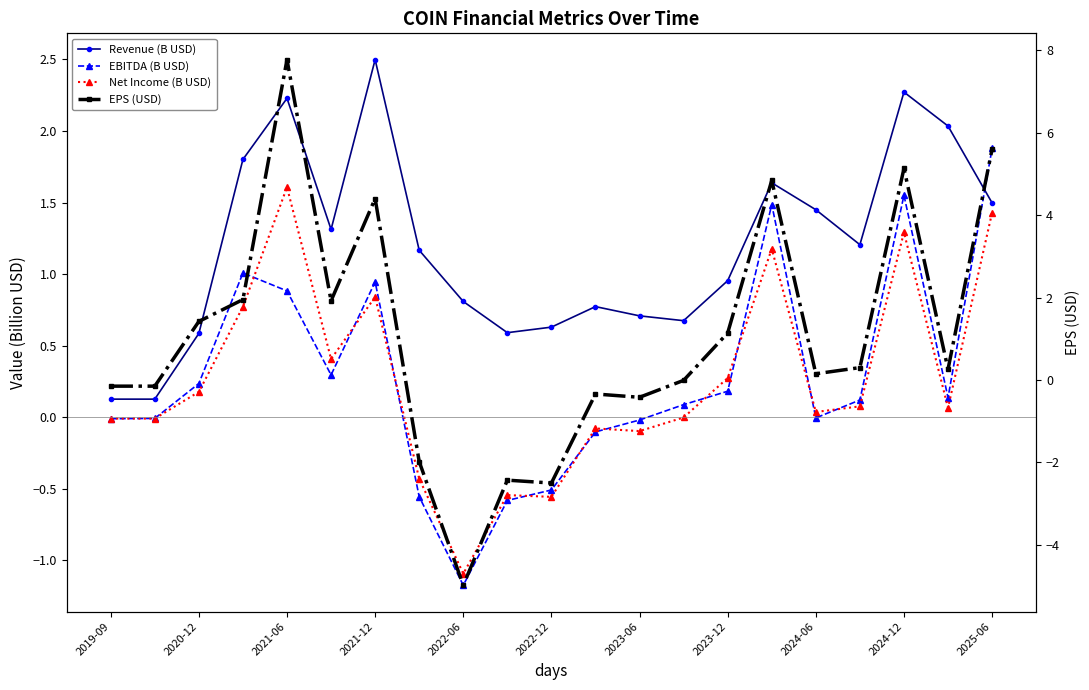

How many data points in EPS (USD) are above 0?

12